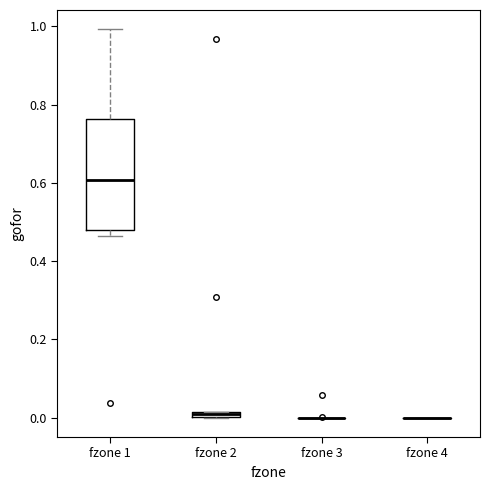

Comparing the boxes themselves (not the whiskers), which one is the tallest?

fzone 1